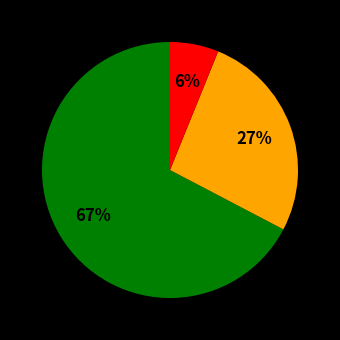

Is there any slice that represents more than half of the pie?

Yes